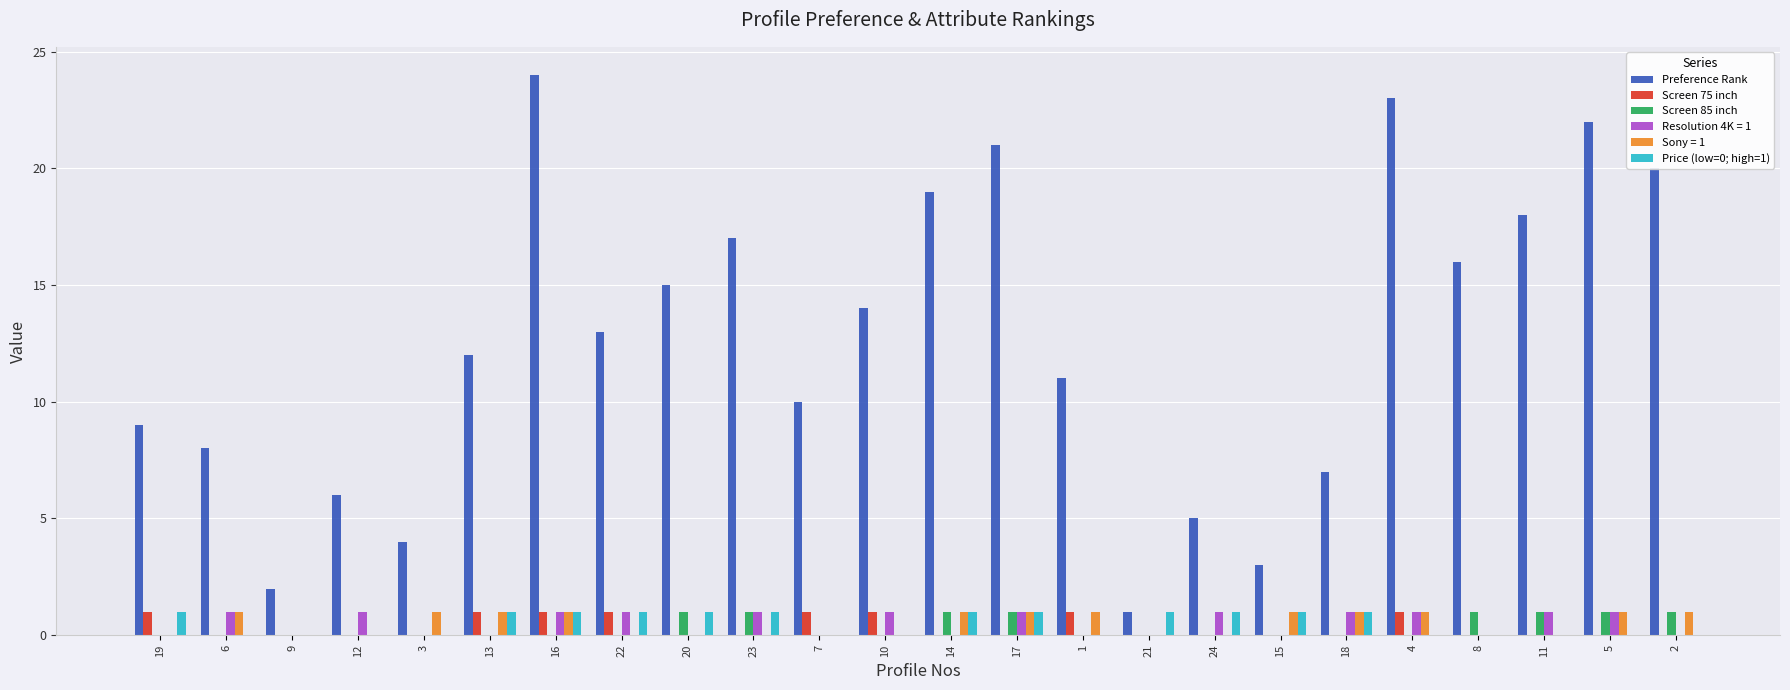

The Price (low=0; high=1) series shows 0 at 6. True or false?

True